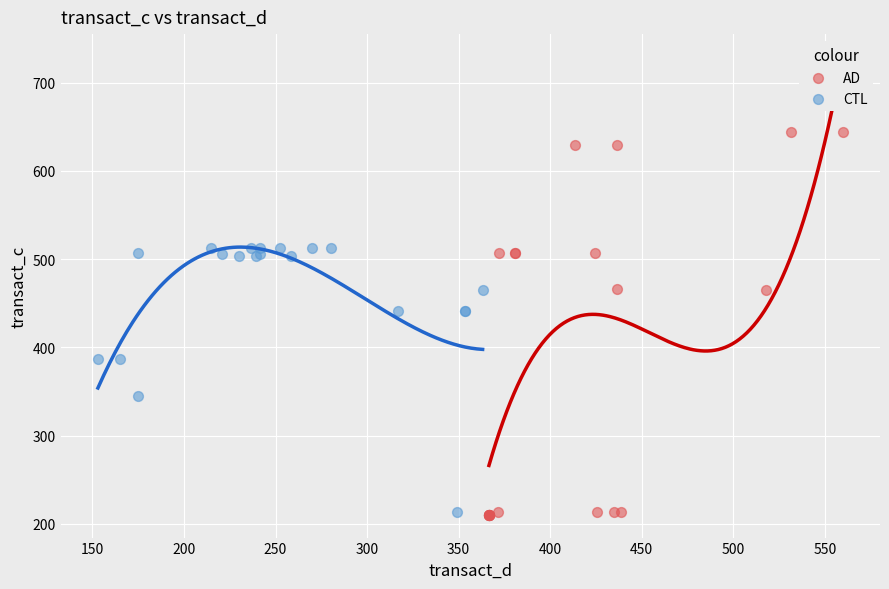

Which series contains the highest Y value?

AD